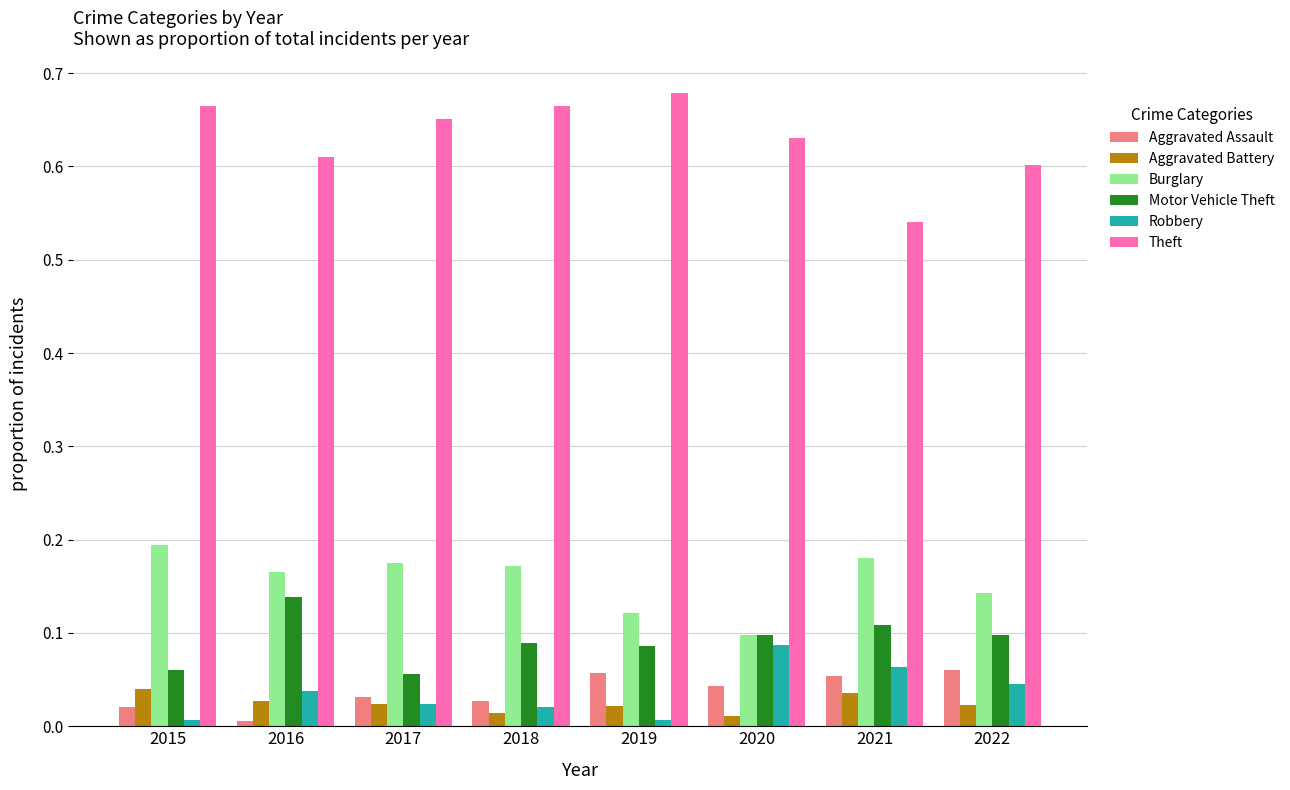

Which series has the largest range (max minus min)?

Theft